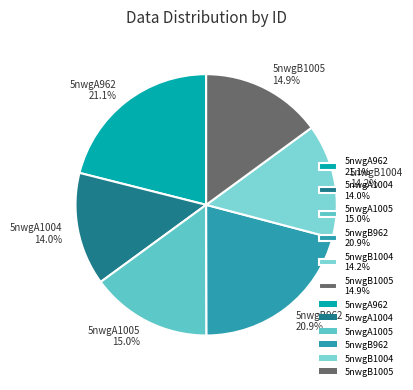

To the nearest percent, what portion does 5nwgA1004 represent?

14%